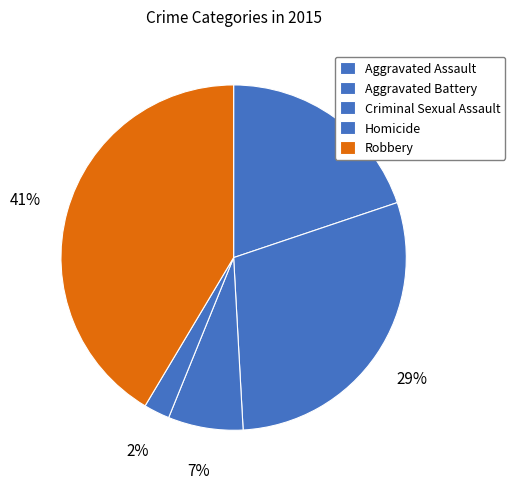

Rank the categories by value from lowest to highest.

Homicide, Criminal Sexual Assault, Aggravated Assault, Aggravated Battery, Robbery